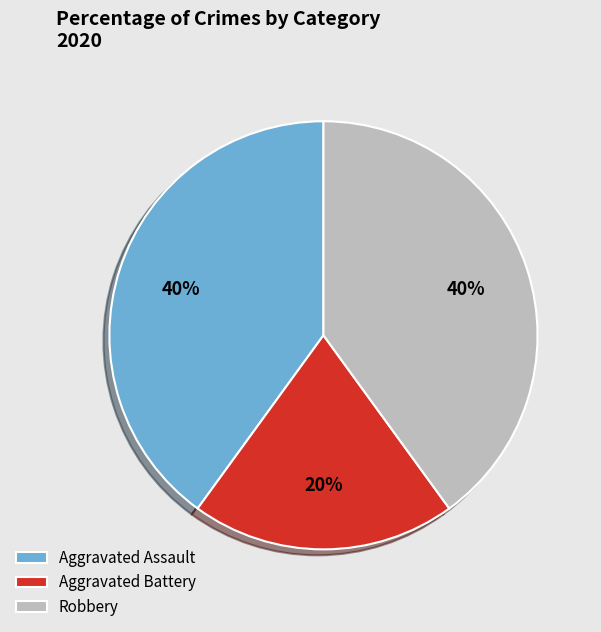

Which category has the smallest portion of the pie?

Aggravated Battery